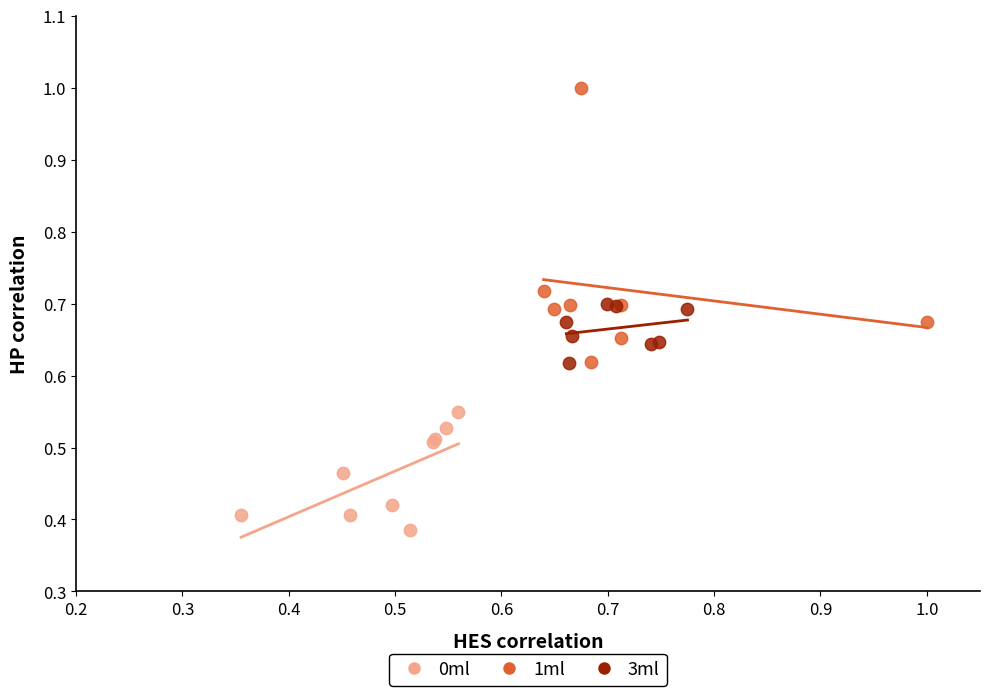

What are all the series names shown in the legend?

0ml, 1ml, 3ml